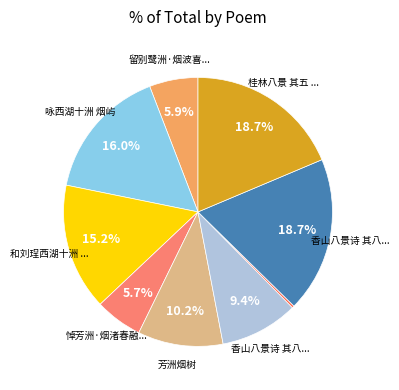

Does any single category account for the majority?

No